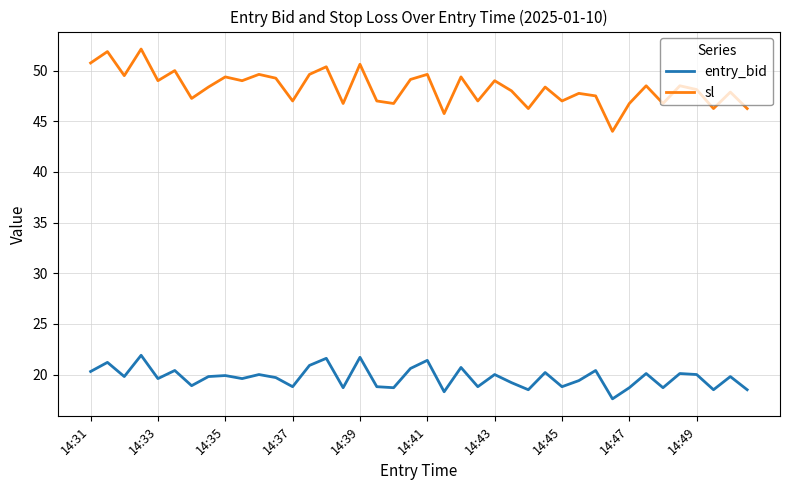

What is the greatest value displayed?

52.1